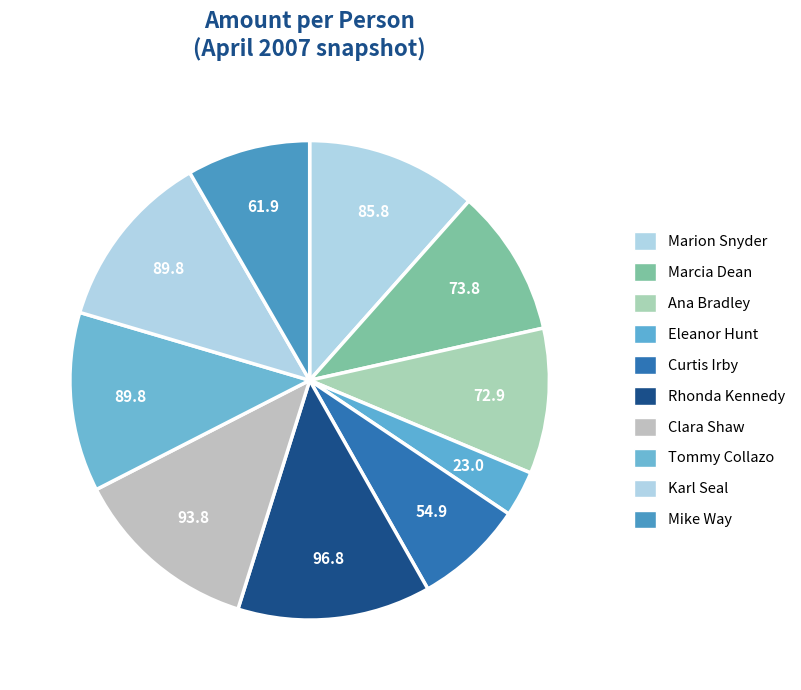

What is the total percentage of Marion Snyder and Curtis Irby?

18.9%